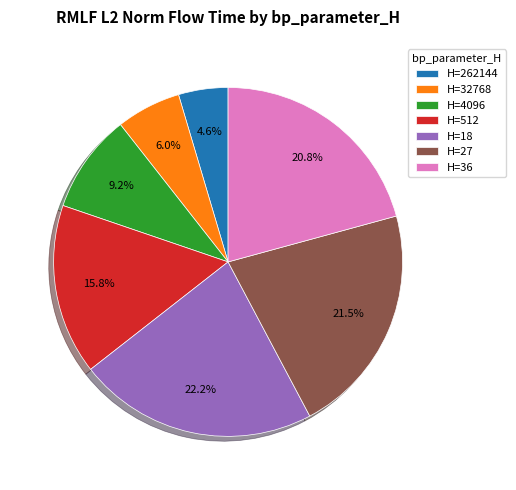

How many slices are in this pie chart?

7